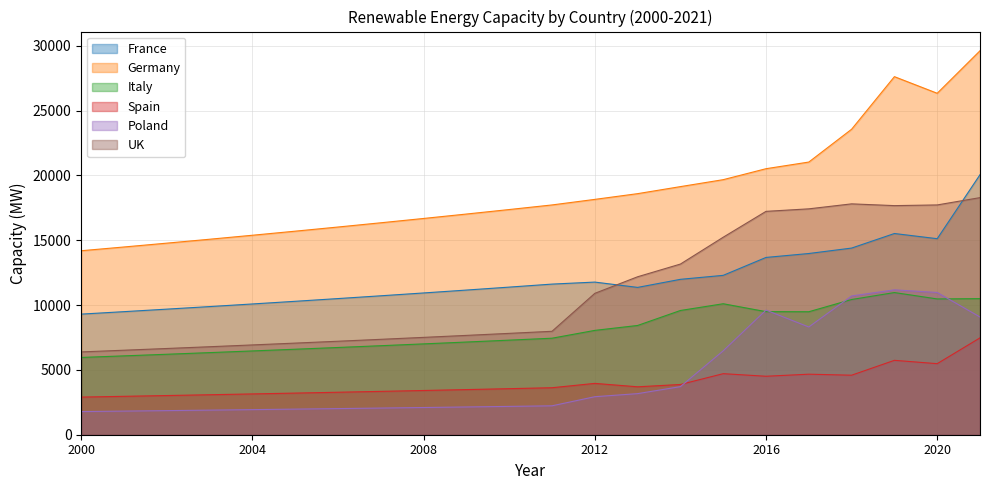

What is the spread (max minus min) of values at 2021?

22151.0